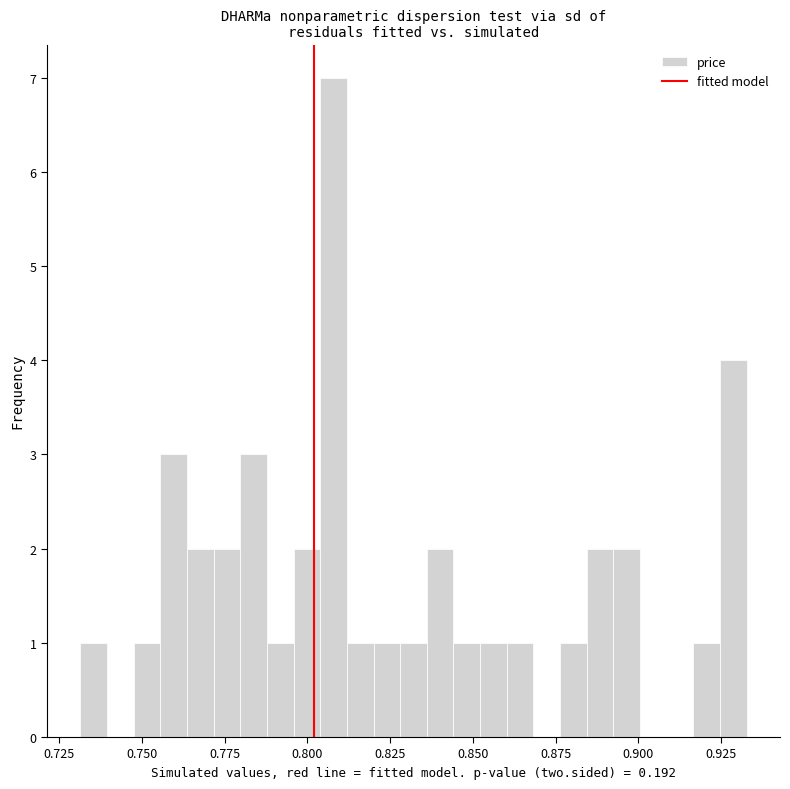

Read against the x-axis, roughly where is the centre of the tallest bar?

0.810